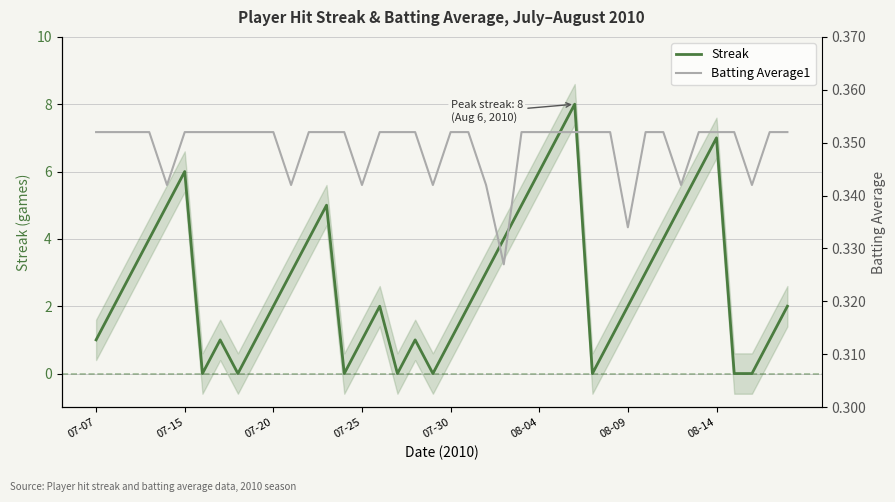

At how many categories does at least one series exceed 3?

14